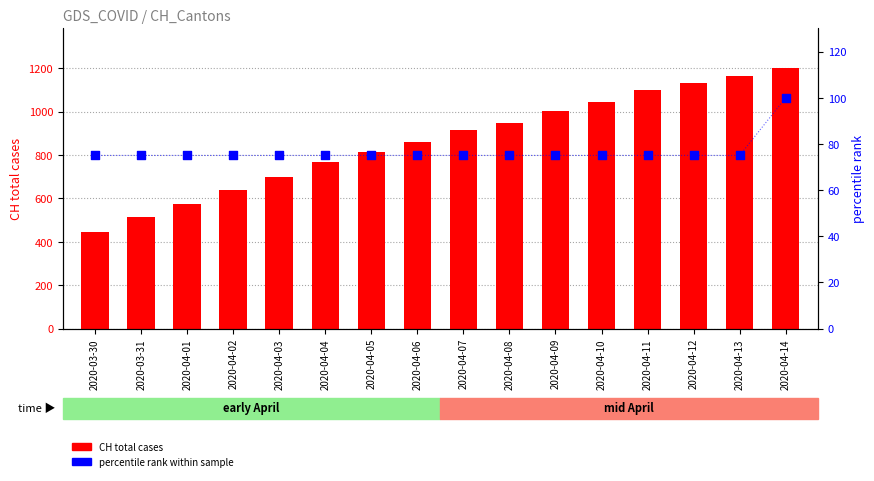

Which series reaches the minimum Y coordinate?

percentile rank within sample